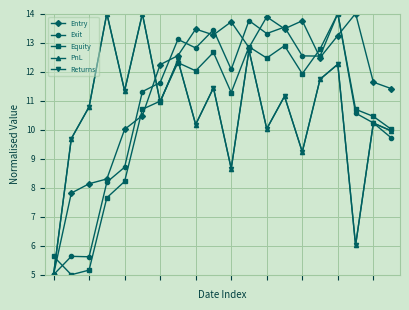

Is this an area chart (filled region under the line)?

No